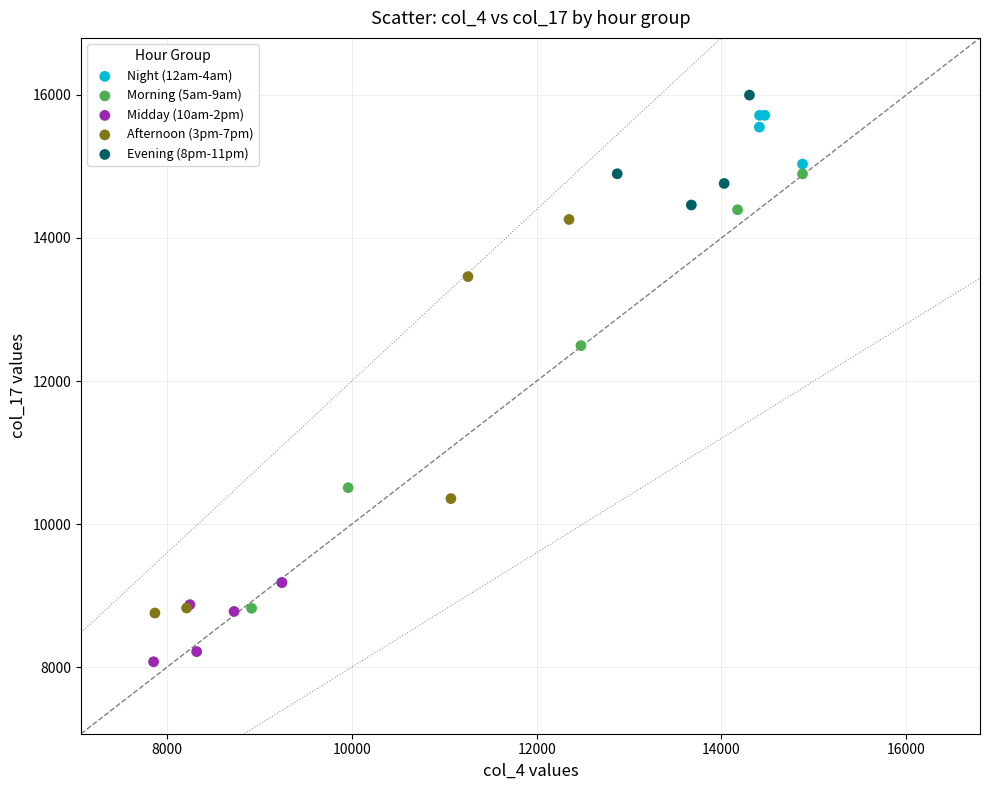

Which series reaches the minimum Y coordinate?

Midday (10am-2pm)